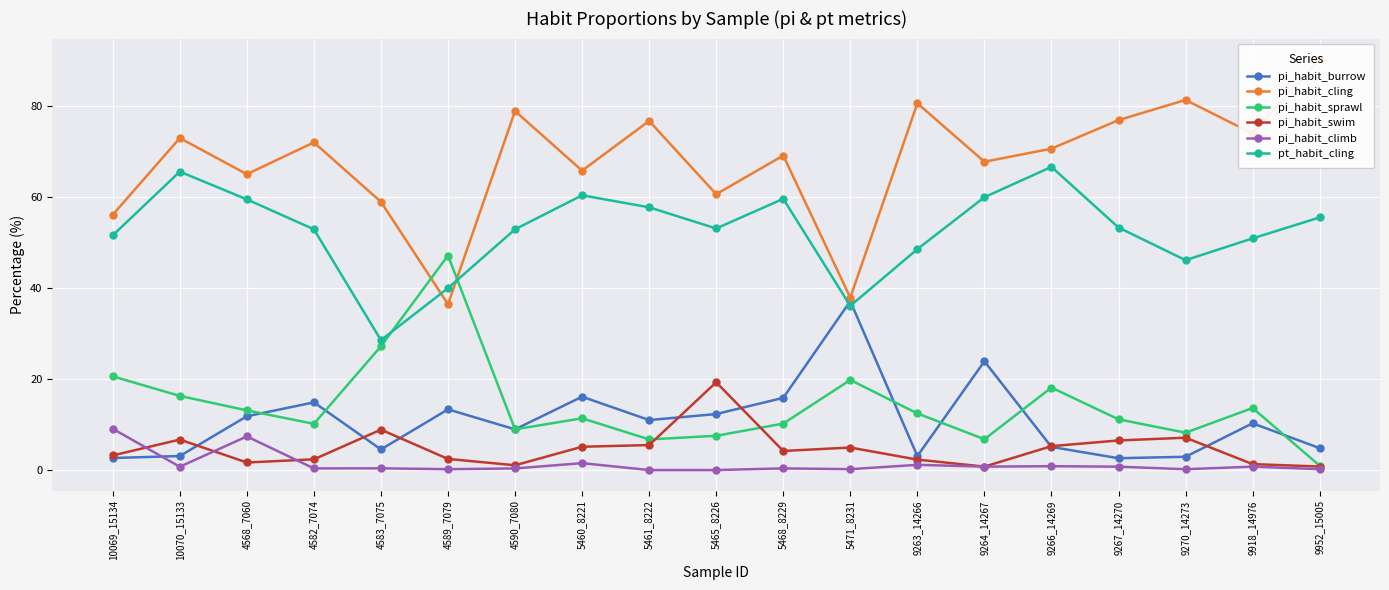

What is the average value of the pi_habit_cling series?

68.0